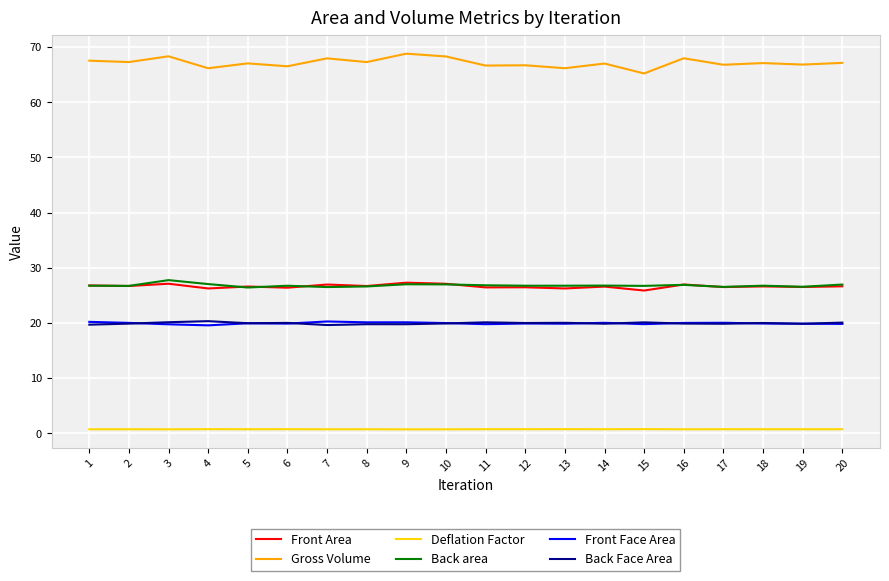

Which series has the largest range (max minus min)?

Gross Volume